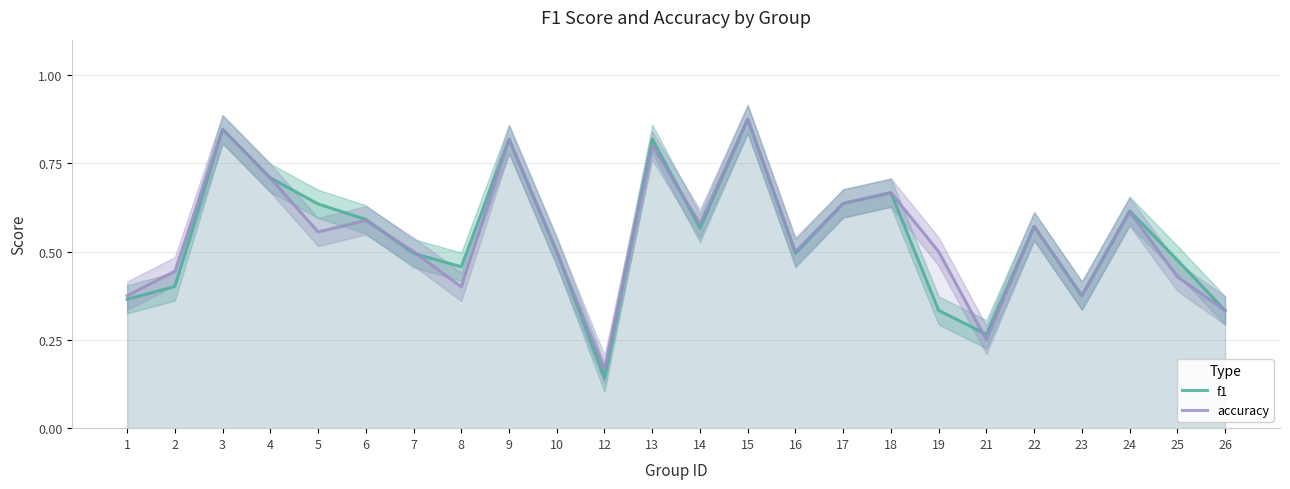

List the labels in order of accuracy value, largest first.

15, 3, 9, 13, 4, 18, 17, 24, 6, 14, 22, 5, 7, 10, 16, 19, 2, 25, 8, 1, 23, 26, 21, 12